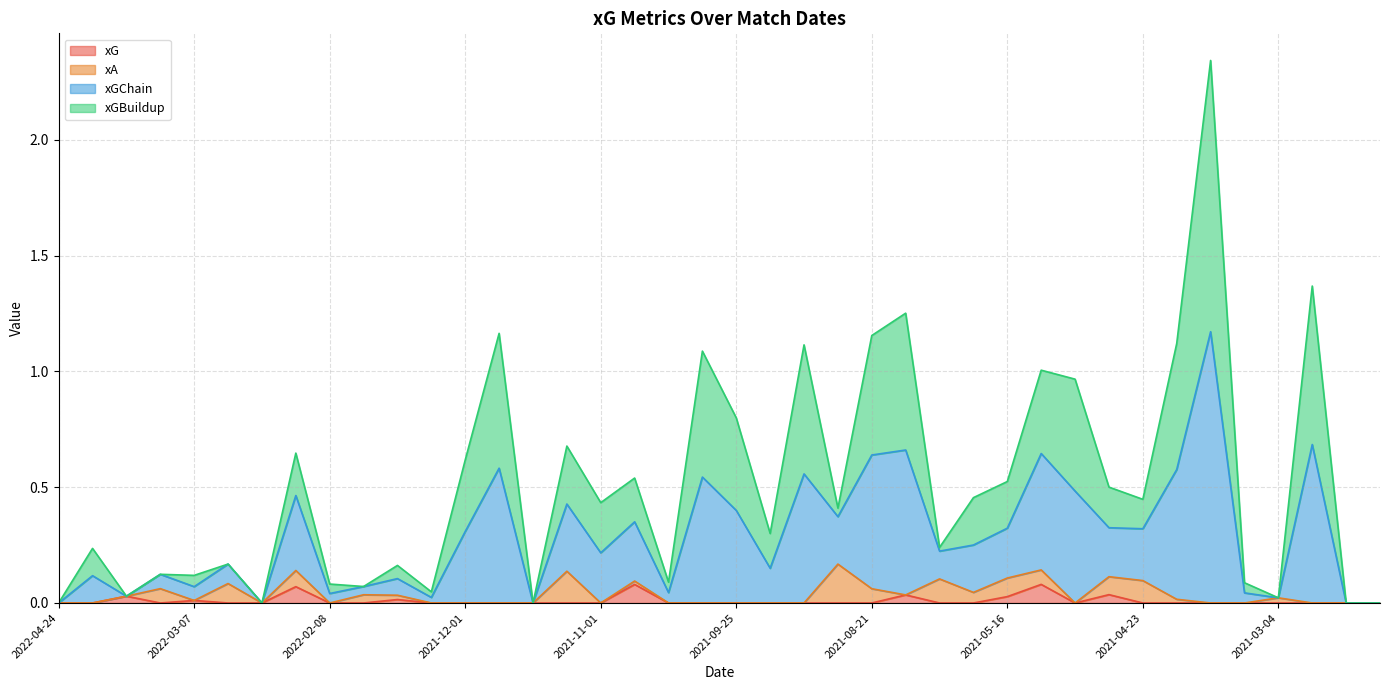

Does the chart have visible grid lines?

Yes